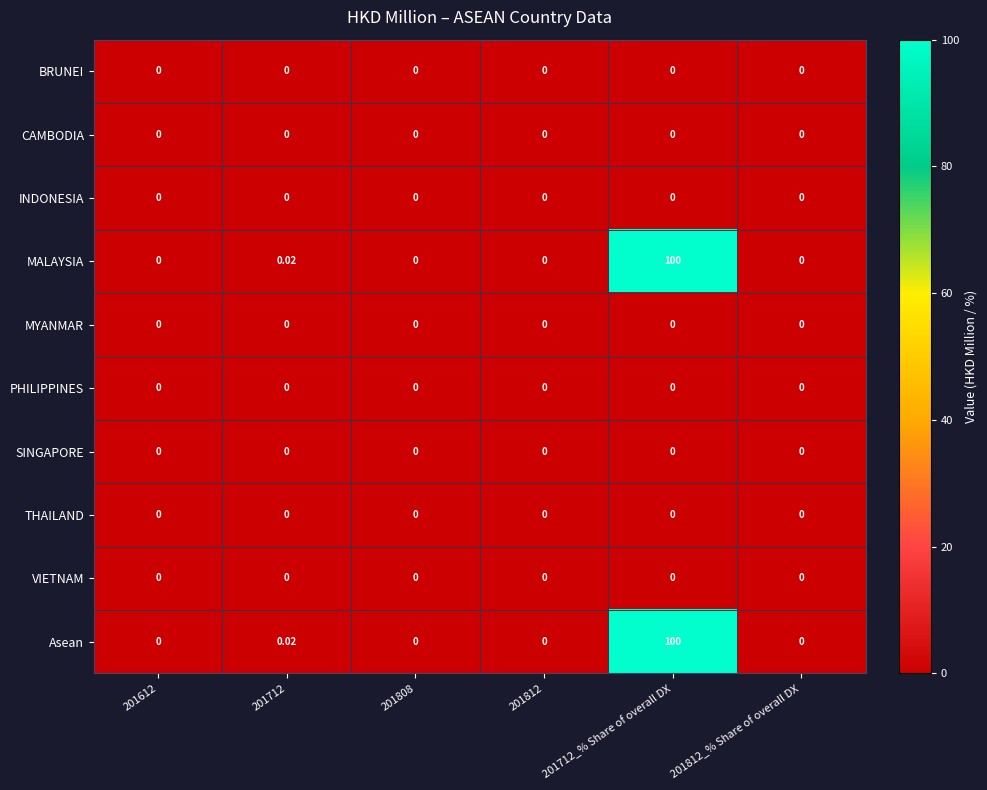

Between 201808 and 201812, which is larger?

201808